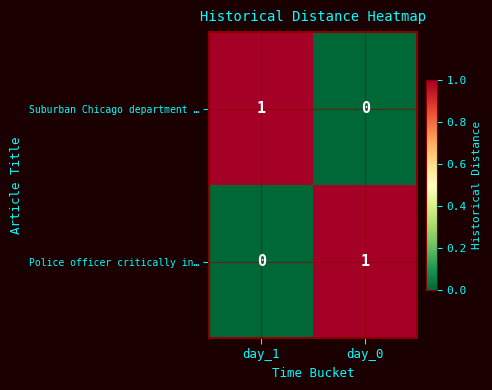

Reading right to left, transcribe all the data shown in this chart.

Suburban Chicago department …: 0	1
Police officer critically in…: 1	0